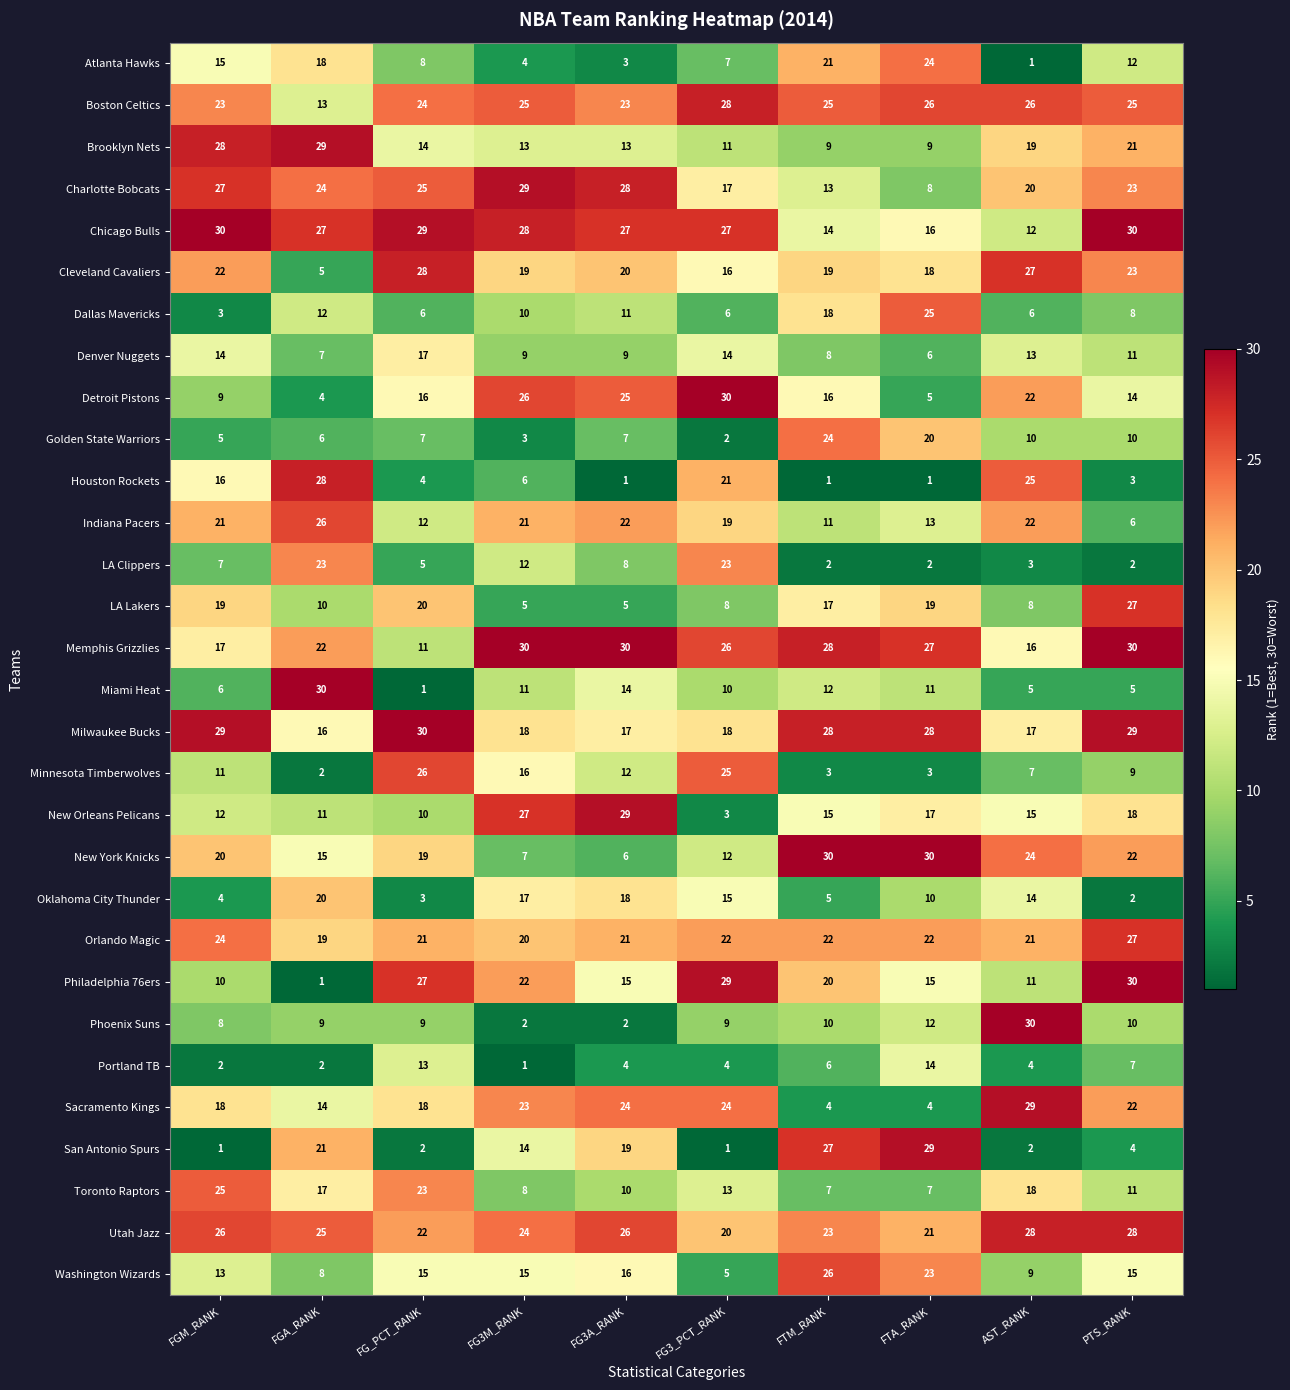

The Atlanta Hawks series shows 1 at AST_RANK. True or false?

True